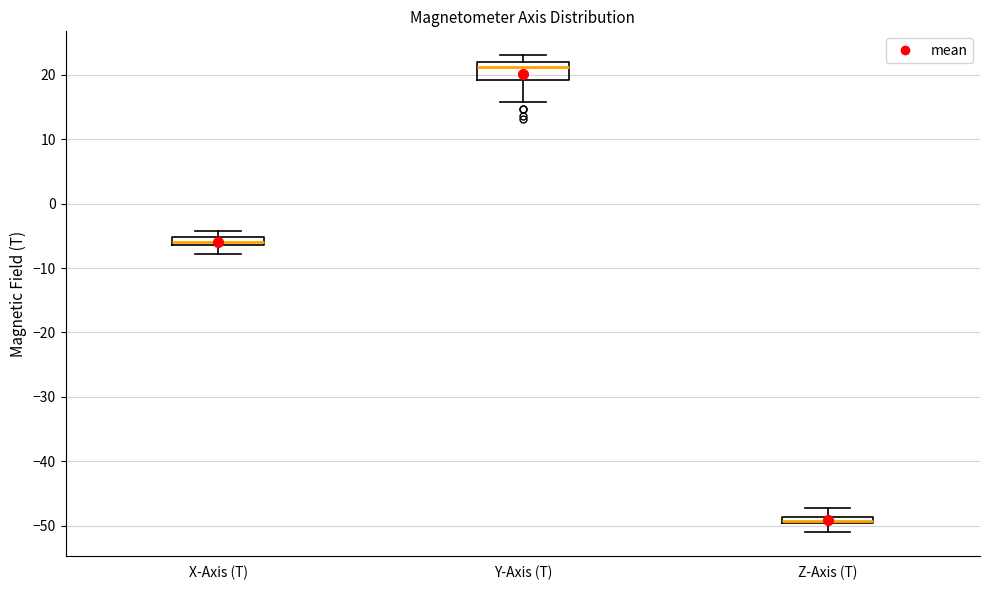

Comparing the boxes themselves (not the whiskers), which one is the tallest?

Y-Axis (T)